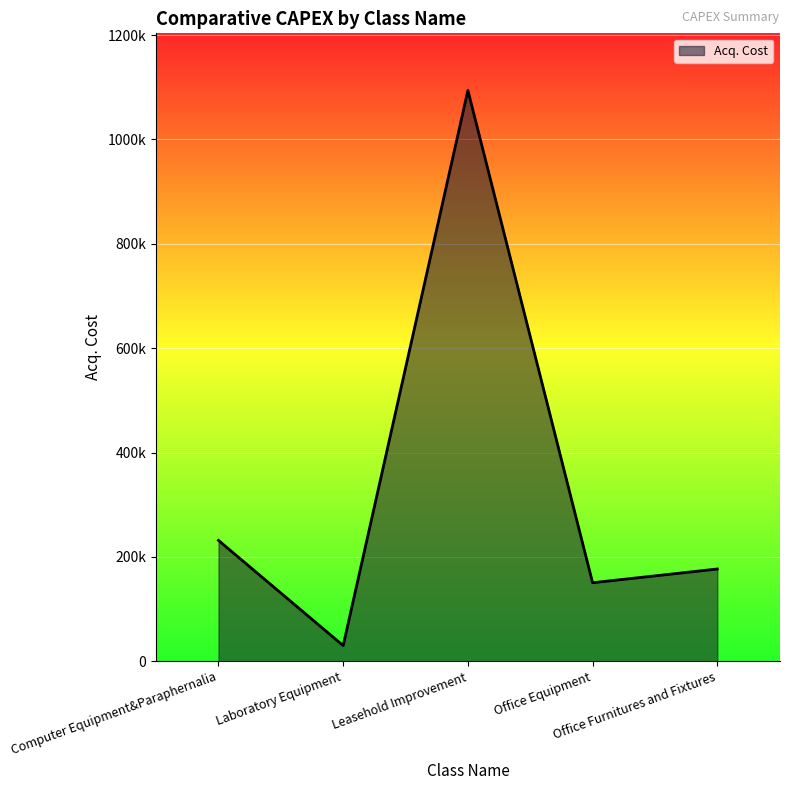

Does the chart display data point markers on the line(s)?

No